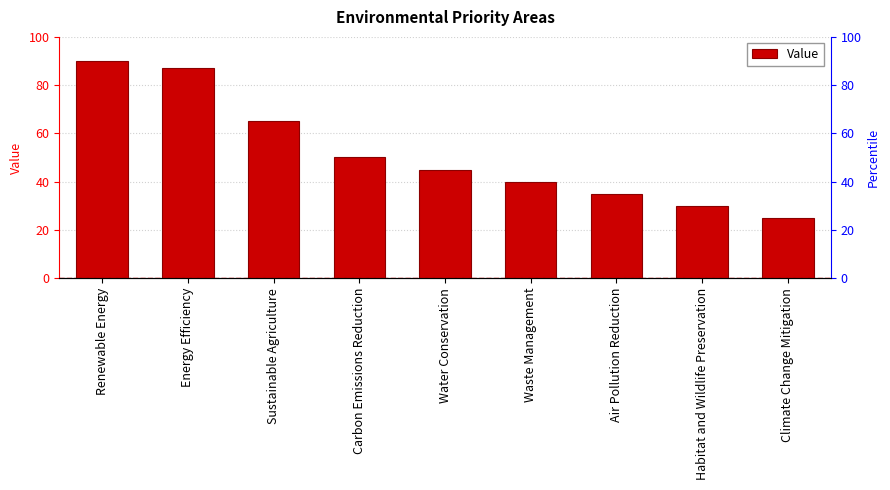

What is the change in value from Water Conservation to Waste Management?

-5